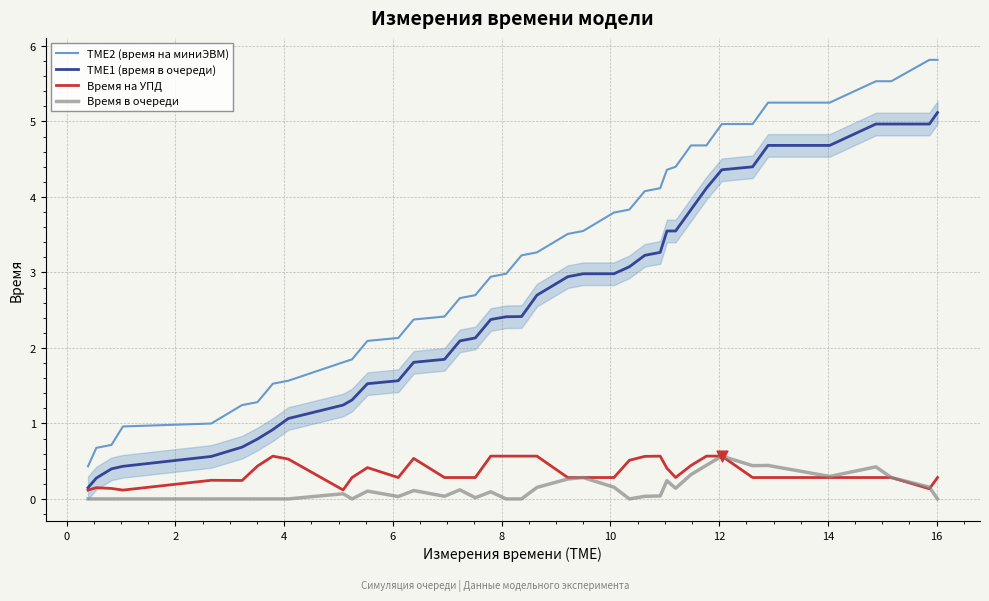

Which series reaches the maximum Y coordinate?

TME2 (время на миниЭВМ)